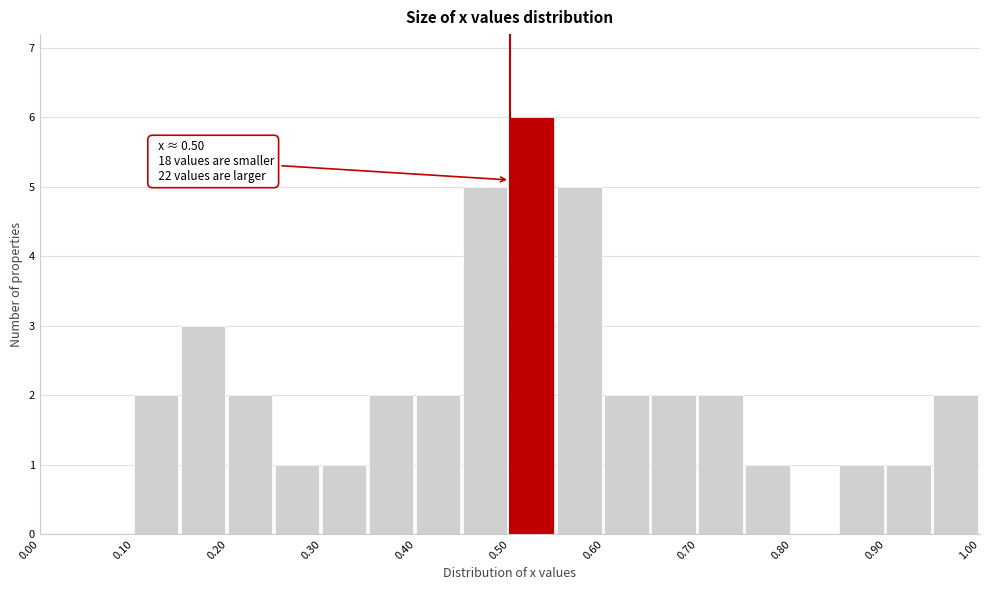

Over which range of the x-axis is the bar tallest?

0.50 to 0.55